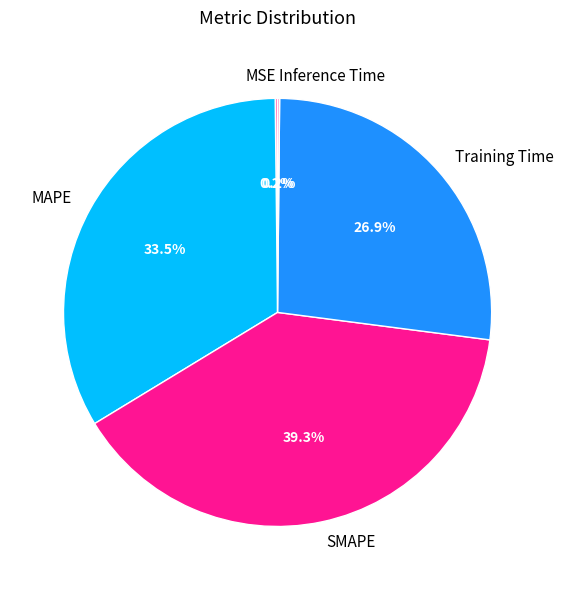

Does Training Time represent more than half of the total?

No